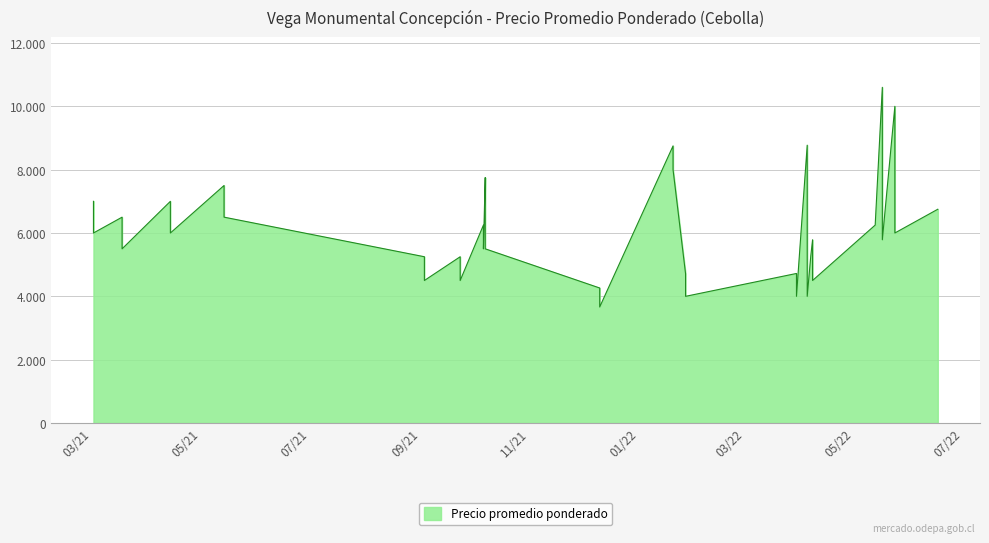

At which label is the value closest to 7132?

2021-03-02